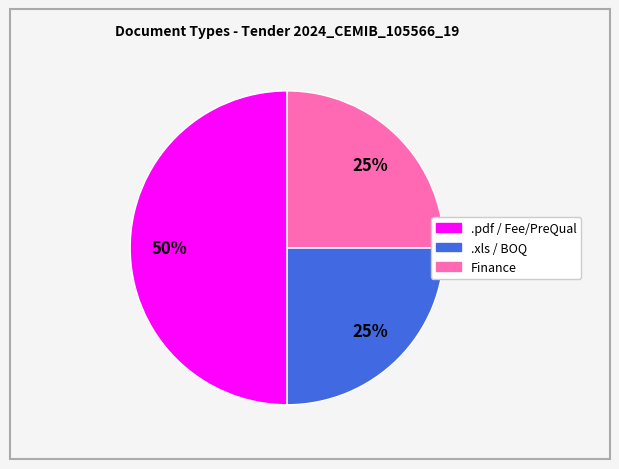

To the nearest percent, what is the difference between the largest and smallest slice percentages?

25%